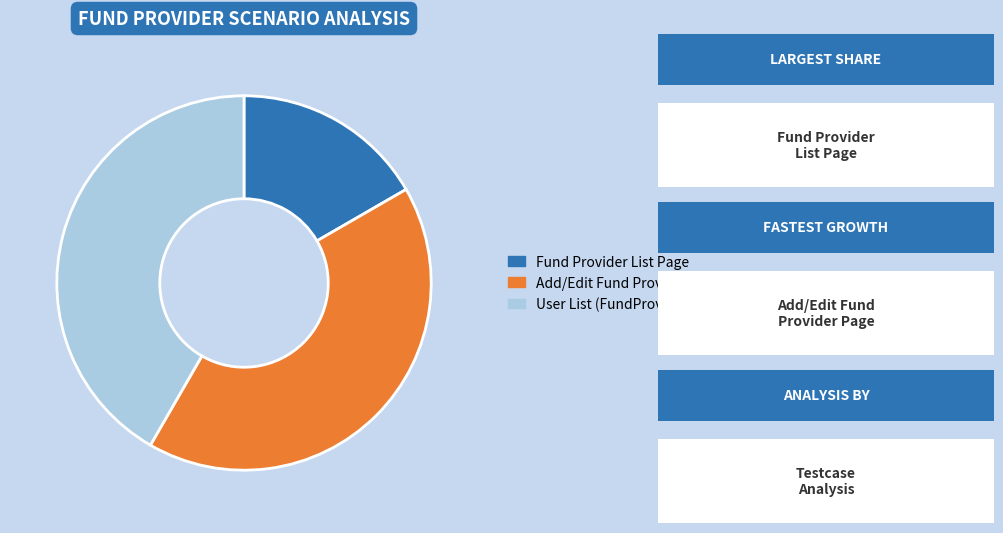

Is there a majority slice in this chart?

No